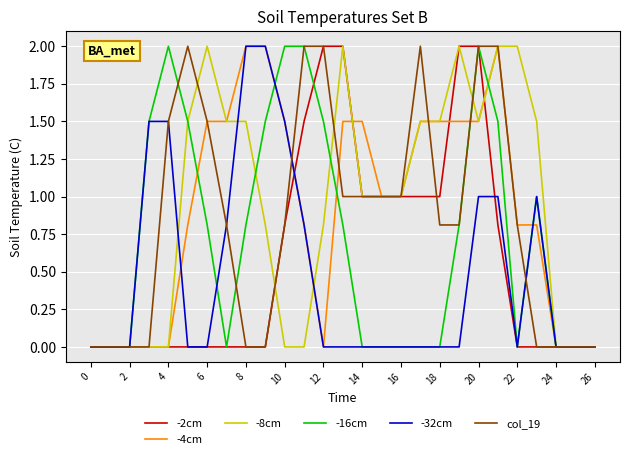

What is the greatest value displayed?

2.0